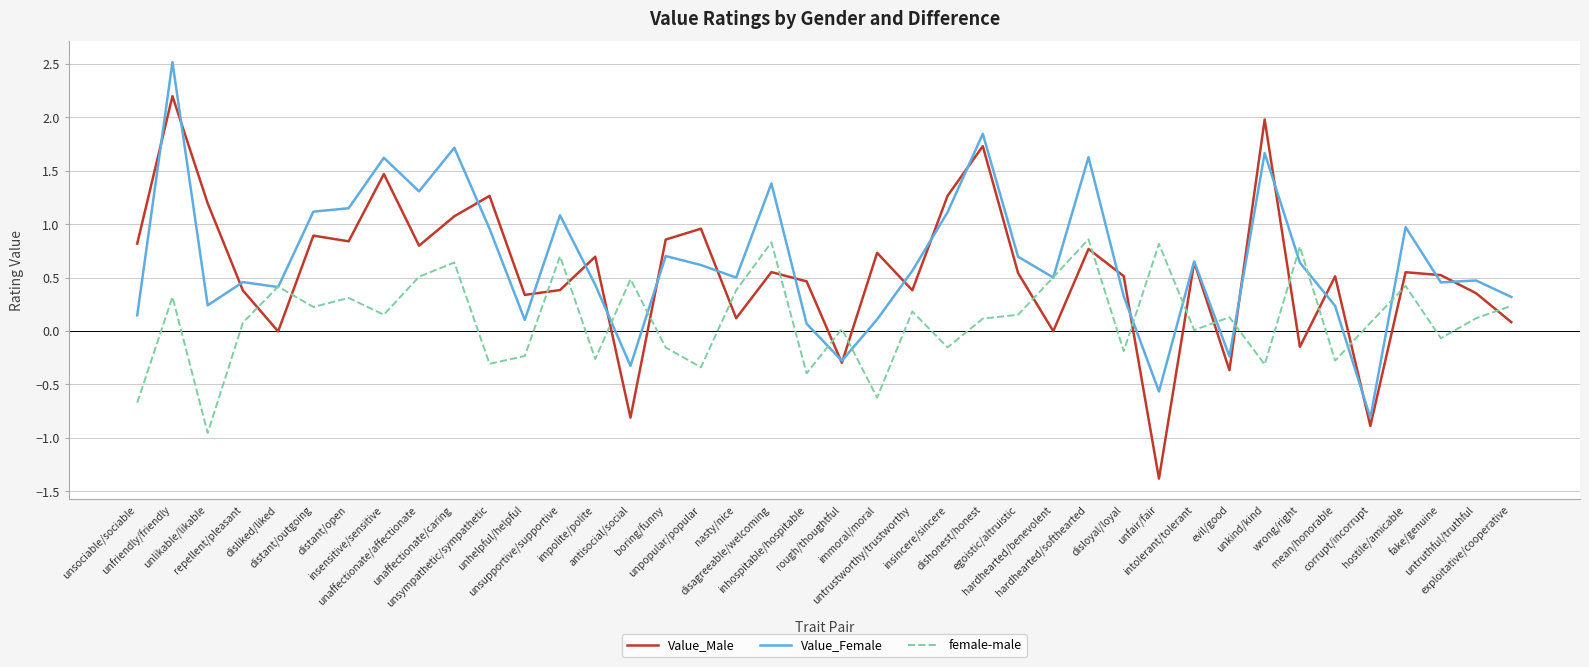

Which series has the largest total across all categories?

Value_Female